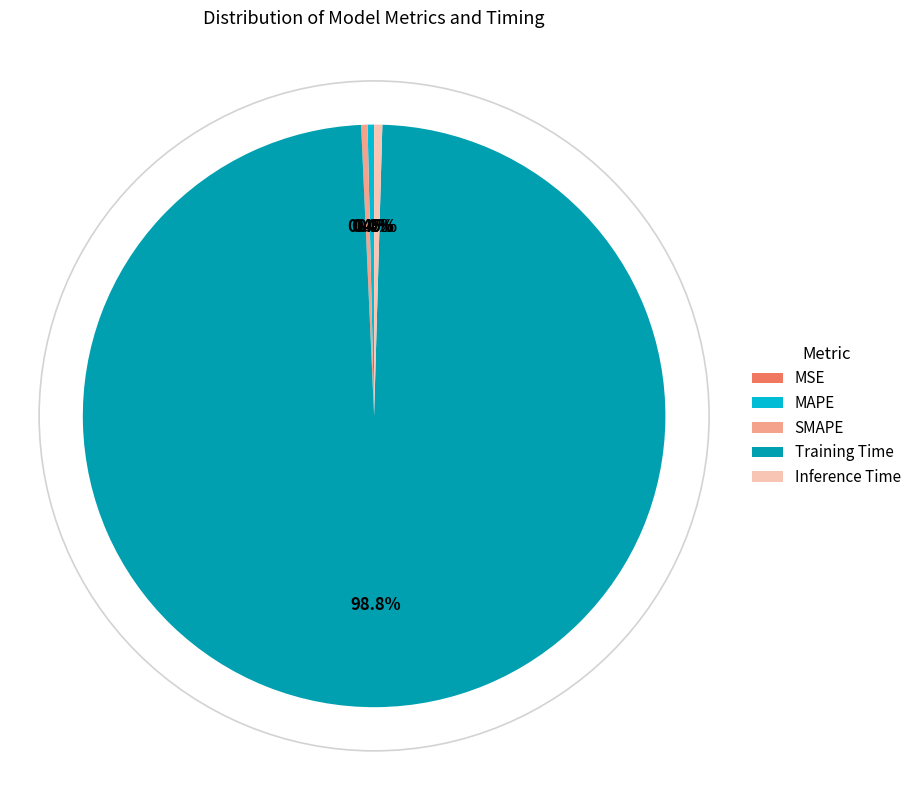

Do Inference Time and MAPE together represent more than half of the pie?

No